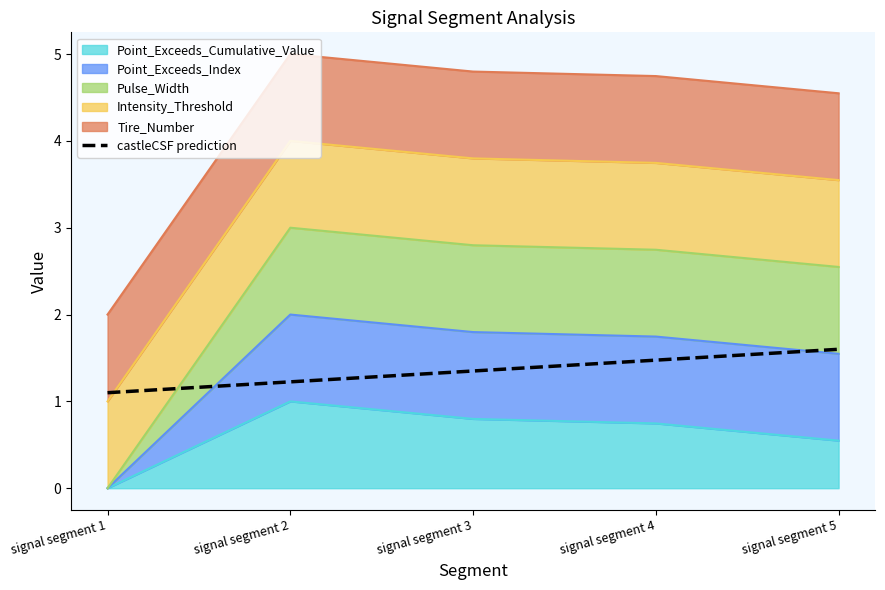

Where is Point_Exceeds_Index nearest to the value 1?

signal segment 1